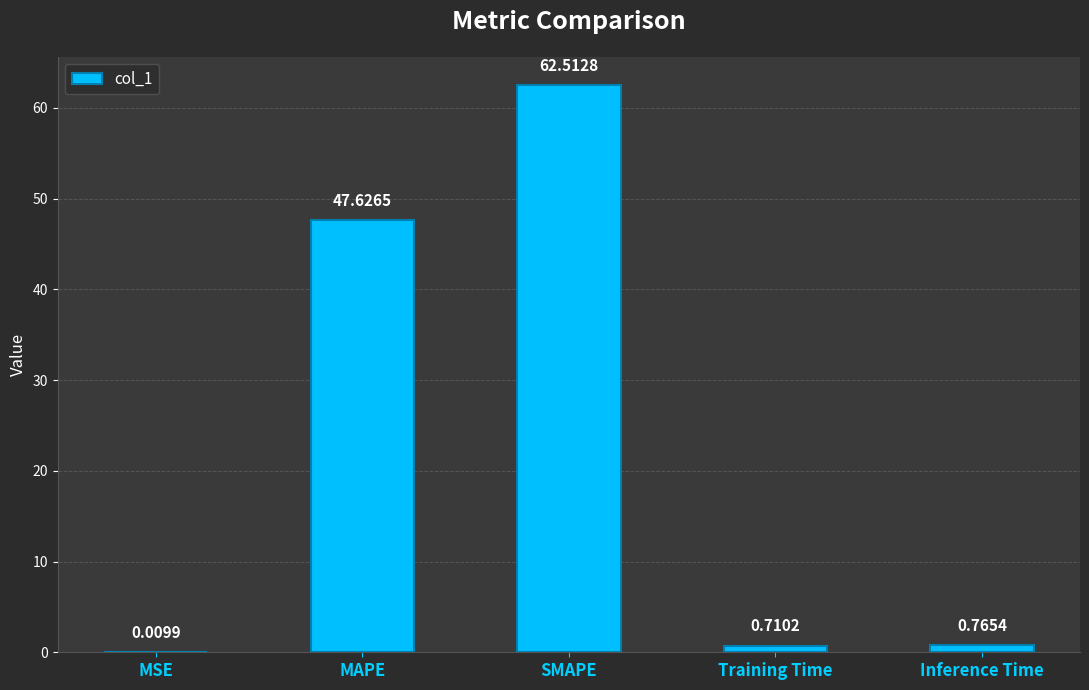

Which has a higher value, SMAPE or MSE?

SMAPE